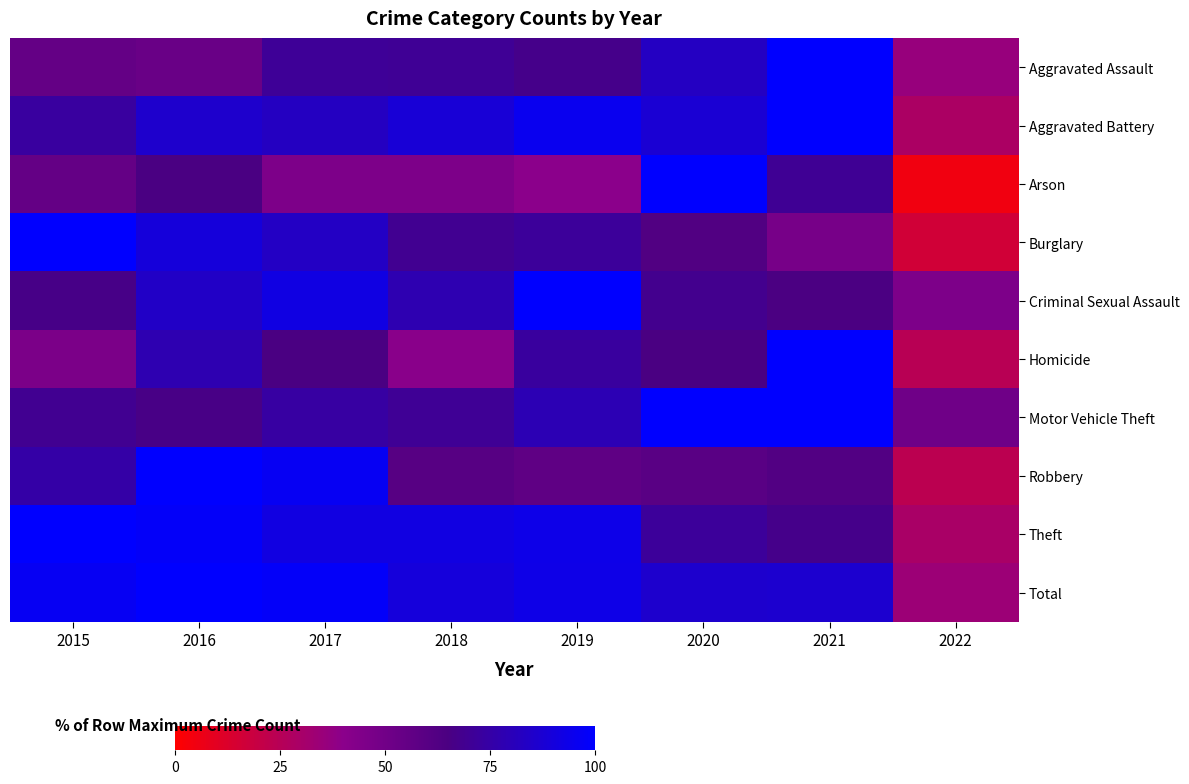

Rank the series at 2022 from highest to lowest value.

Motor Vehicle Theft, Criminal Sexual Assault, Aggravated Assault, Total, Theft, Aggravated Battery, Homicide, Robbery, Burglary, Arson